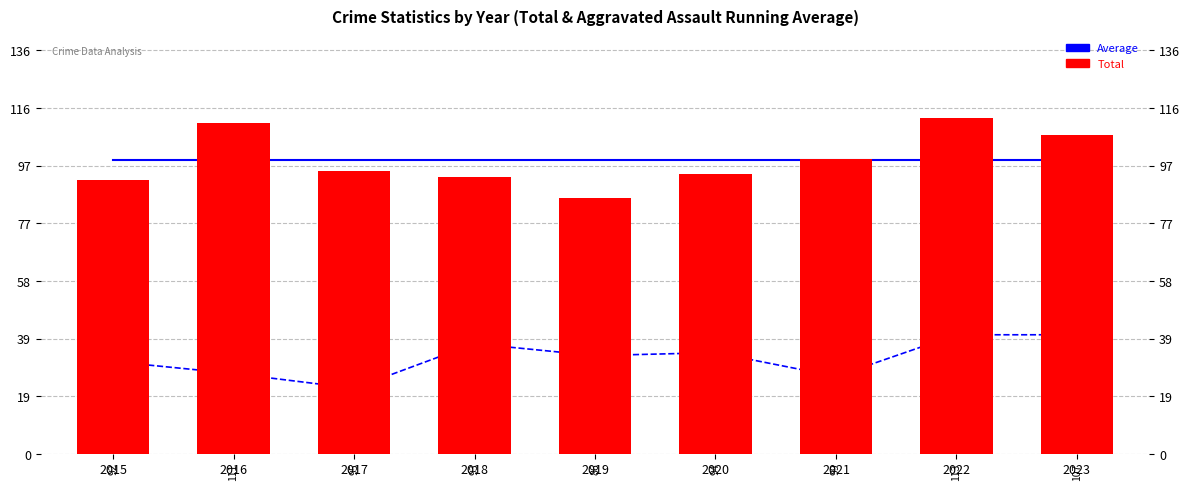

What is the maximum value for Average?

98.9